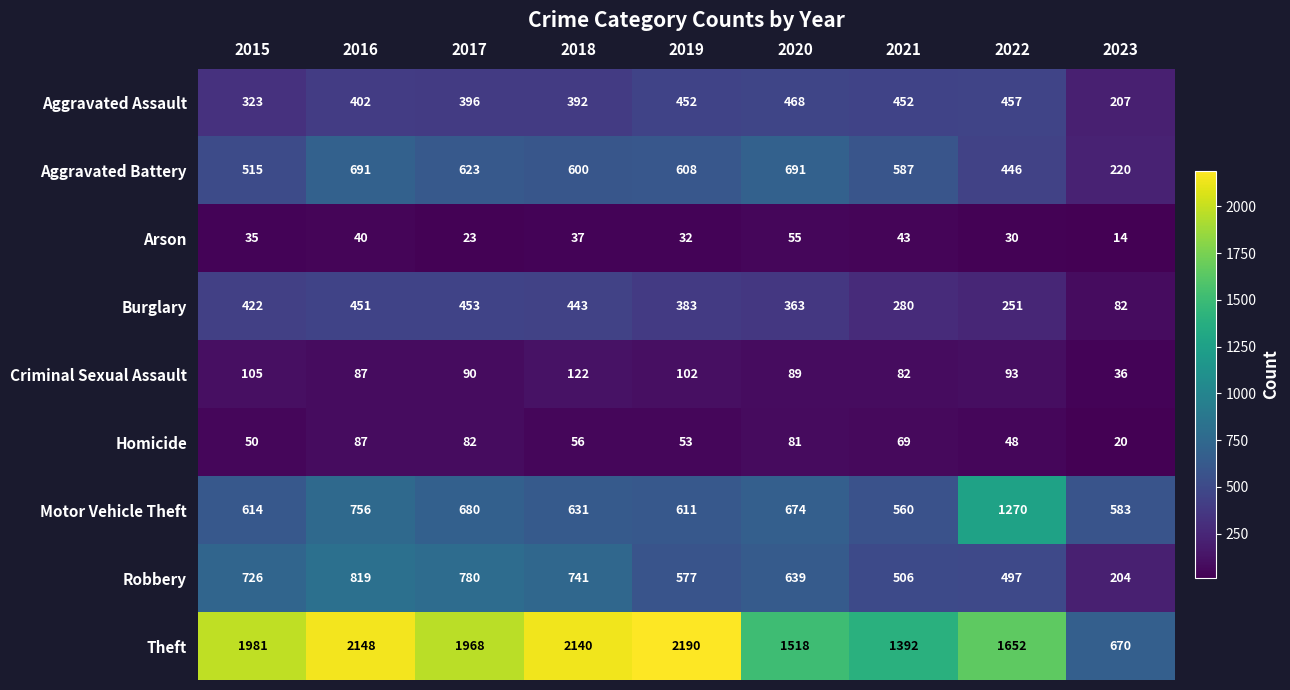

Which series has the largest range (max minus min)?

Theft